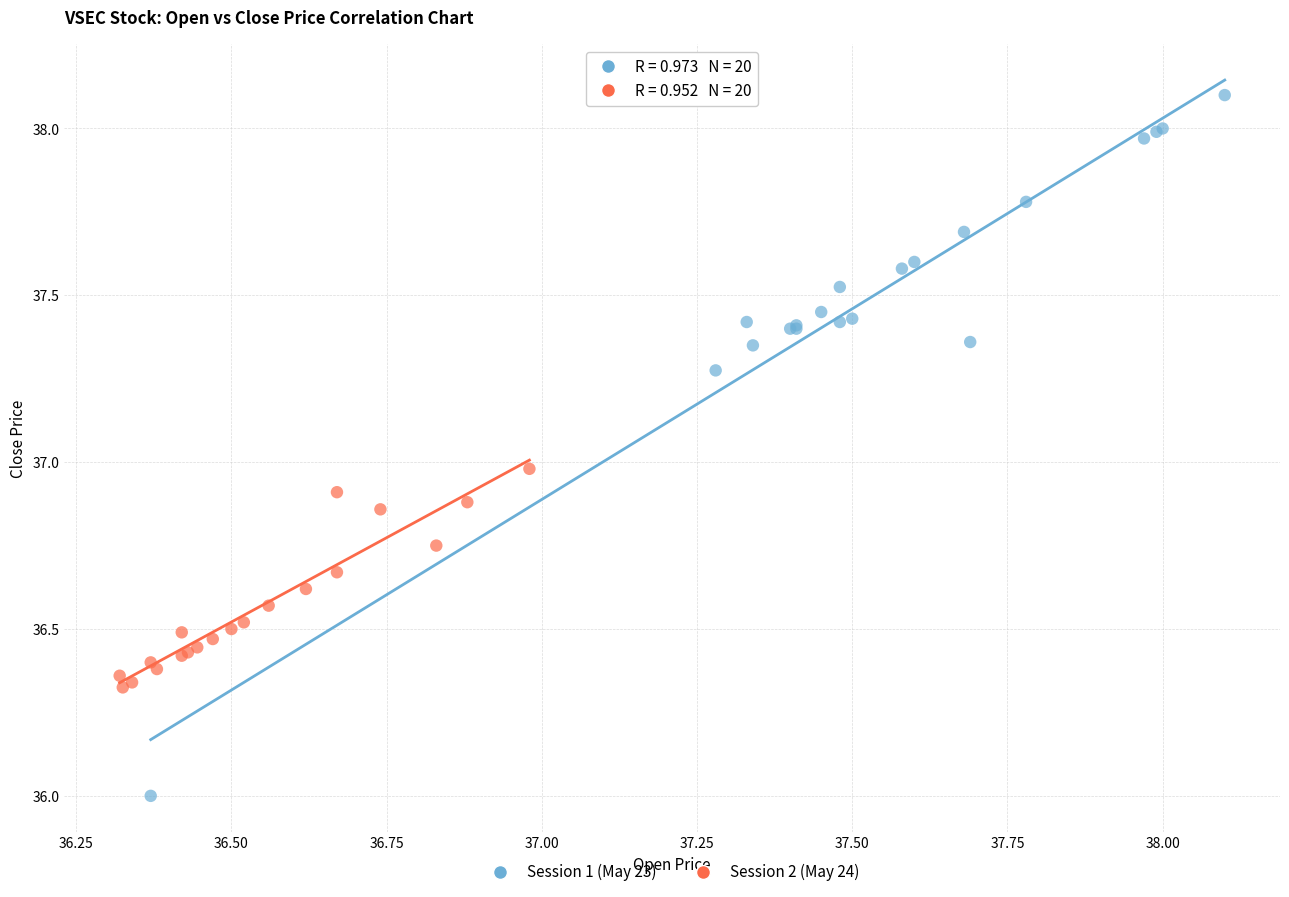

Which series reaches the minimum Y coordinate?

Session 1 (May 23)